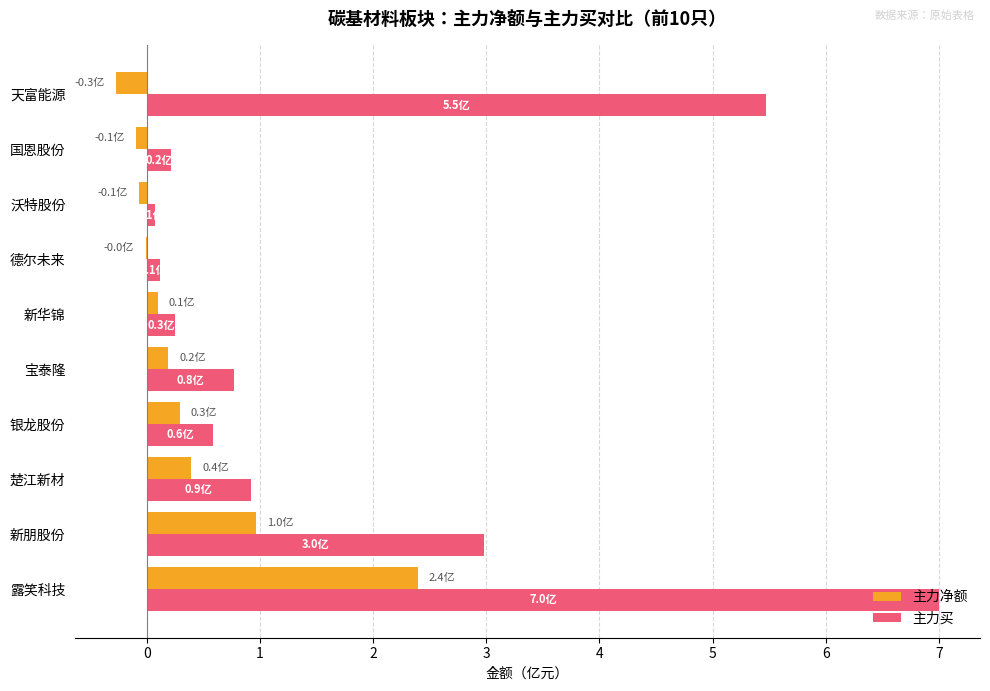

What value does the 主力买 series have at 楚江新材?

0.9